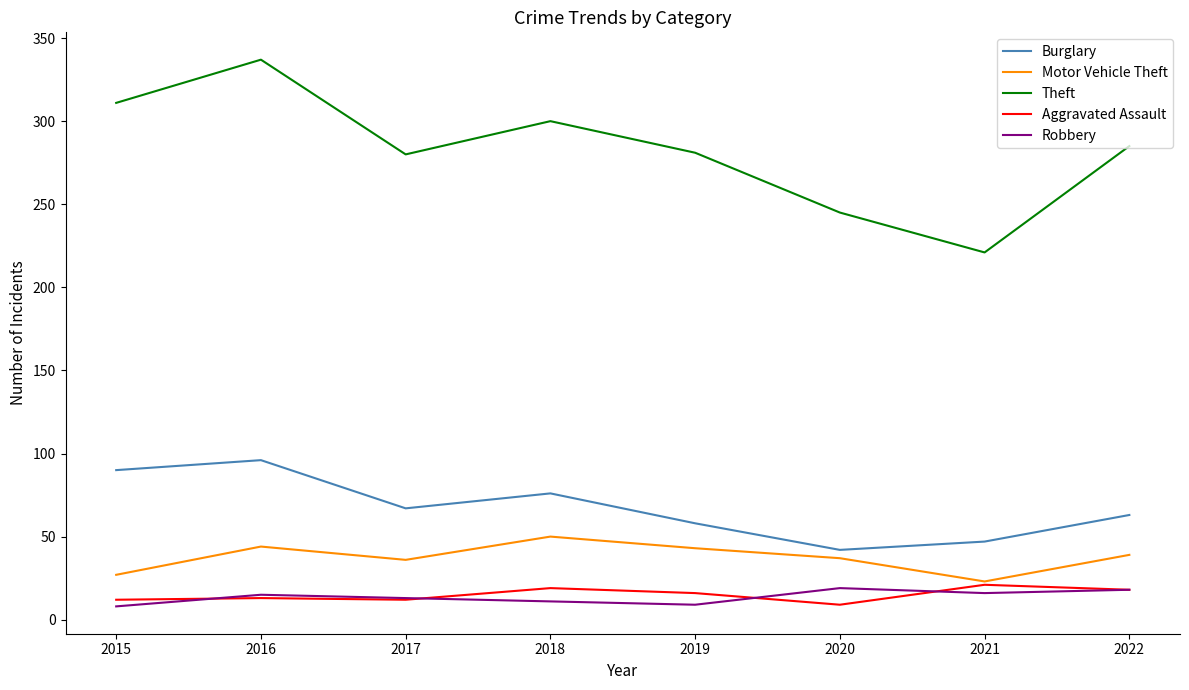

Does the chart display data point markers on the line(s)?

No